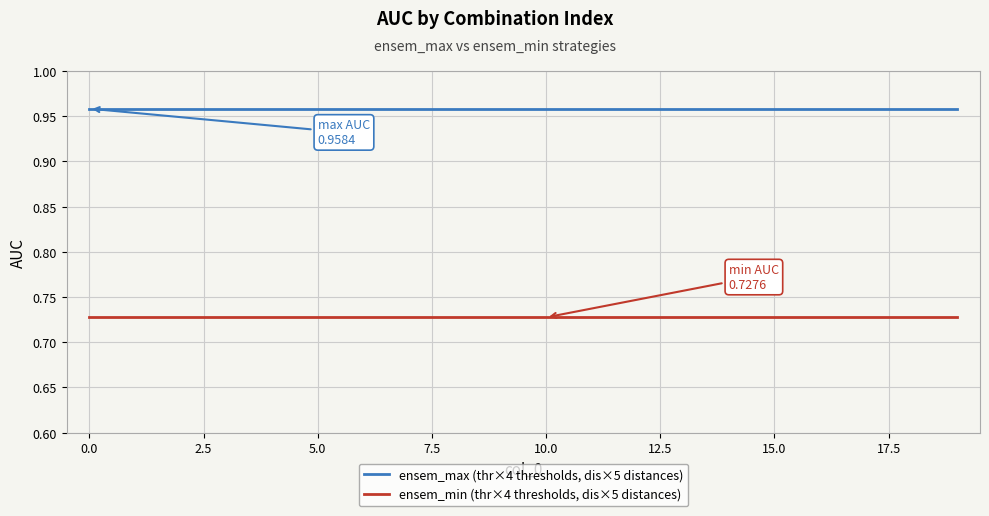

List the series in order of their overall mean, lowest first.

ensem_min (thr×4 thresholds, dis×5 distances), ensem_max (thr×4 thresholds, dis×5 distances)